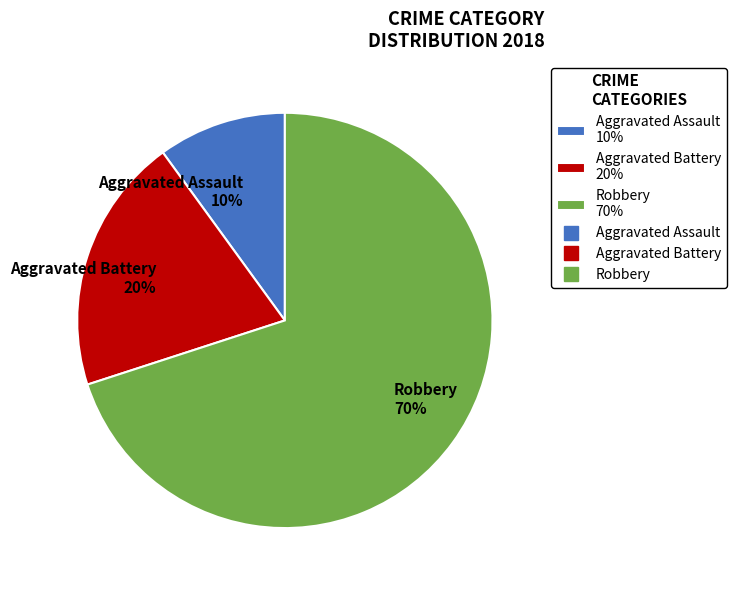

To the nearest percent, what percentage of the pie is Robbery?

70%